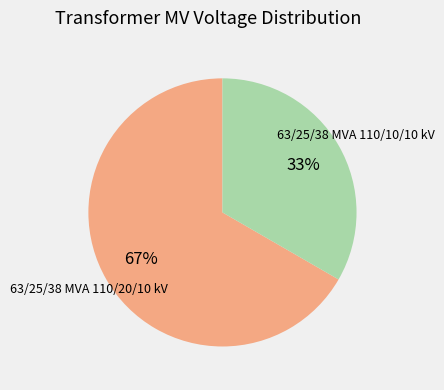

What is the ratio of the value at 63/25/38 MVA 110/20/10 kV to the value at 63/25/38 MVA 110/10/10 kV?

2.0